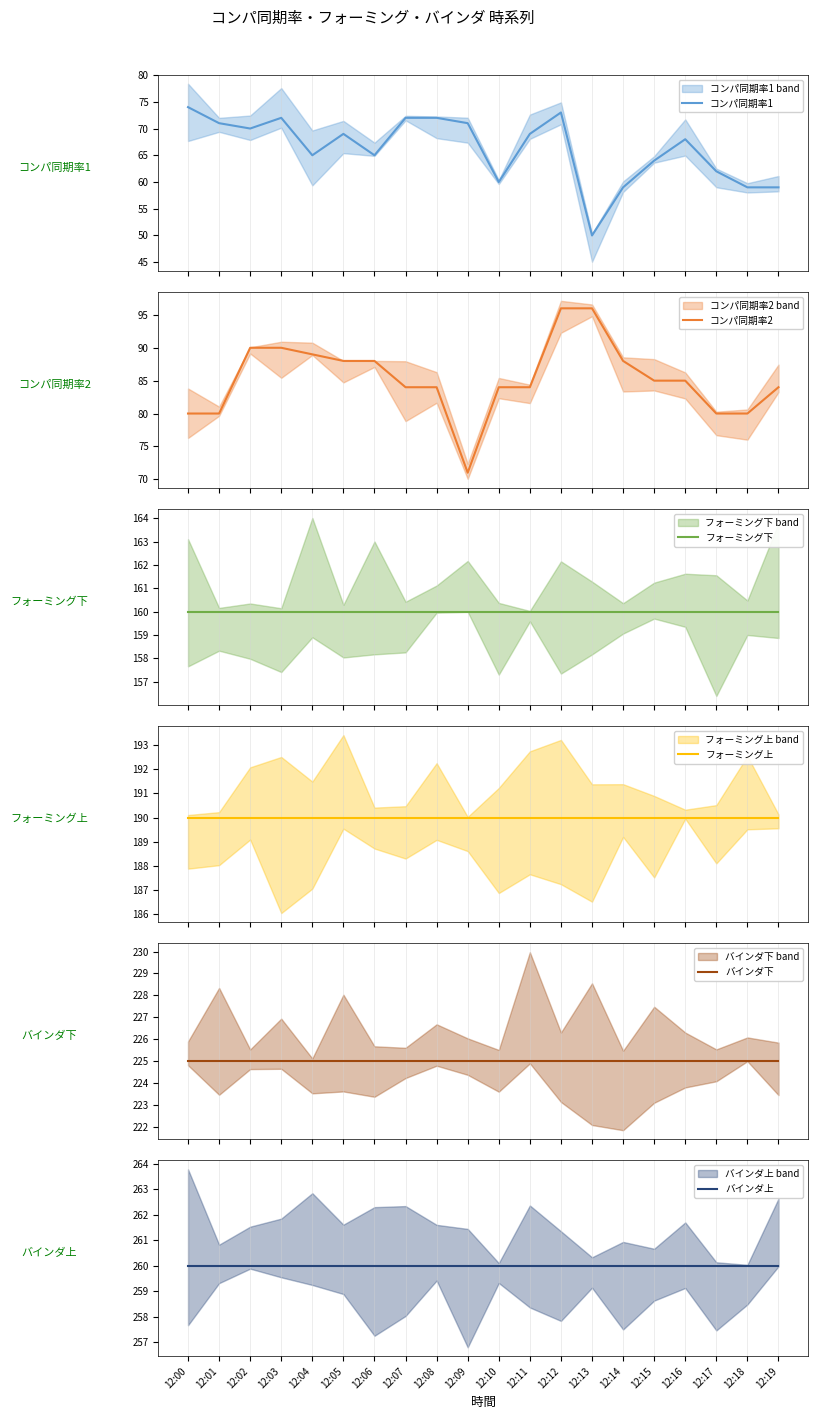

What is the sum of the コンパ同期率1 values at 12:17 and 12:19?

121